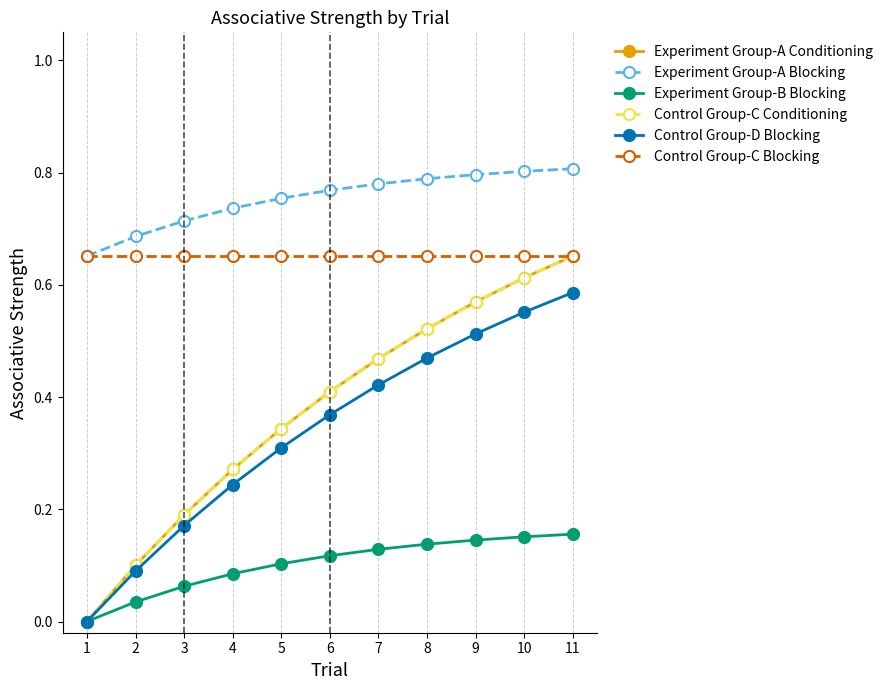

At which category is the sum across all series the highest?

11